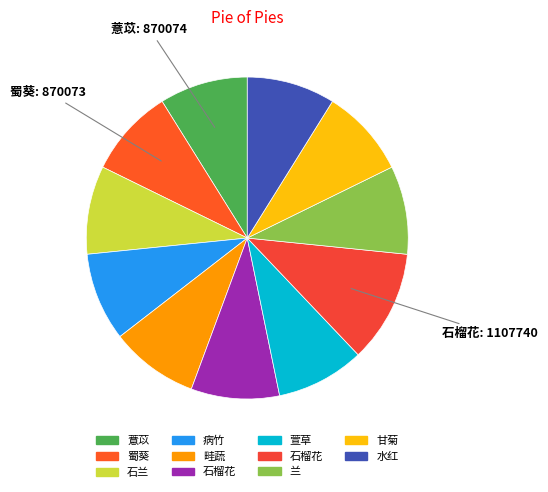

Is there a majority slice in this chart?

No